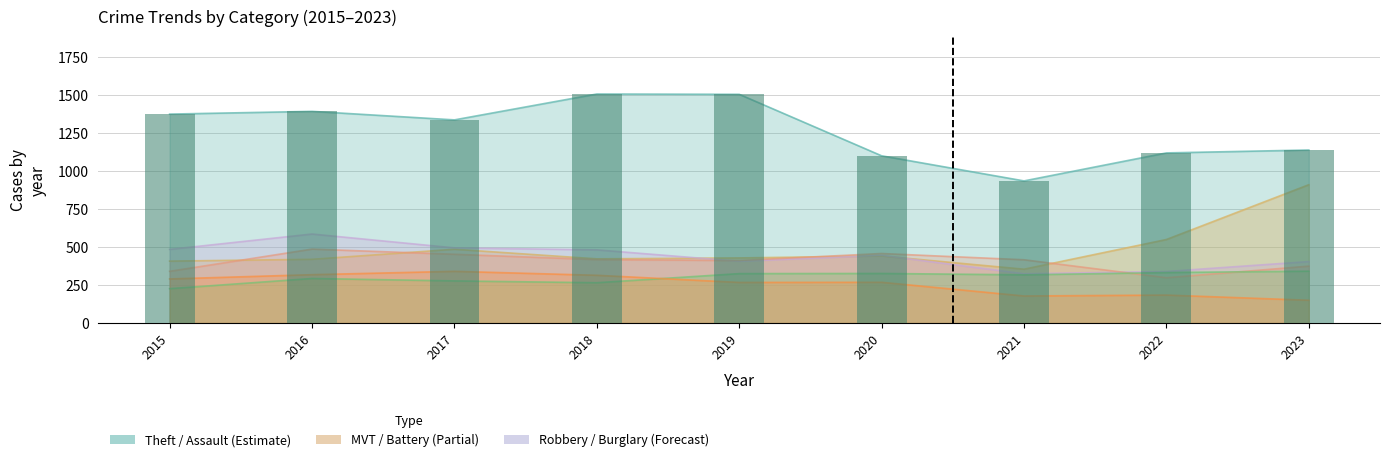

Which category has the highest value across all series?

2018